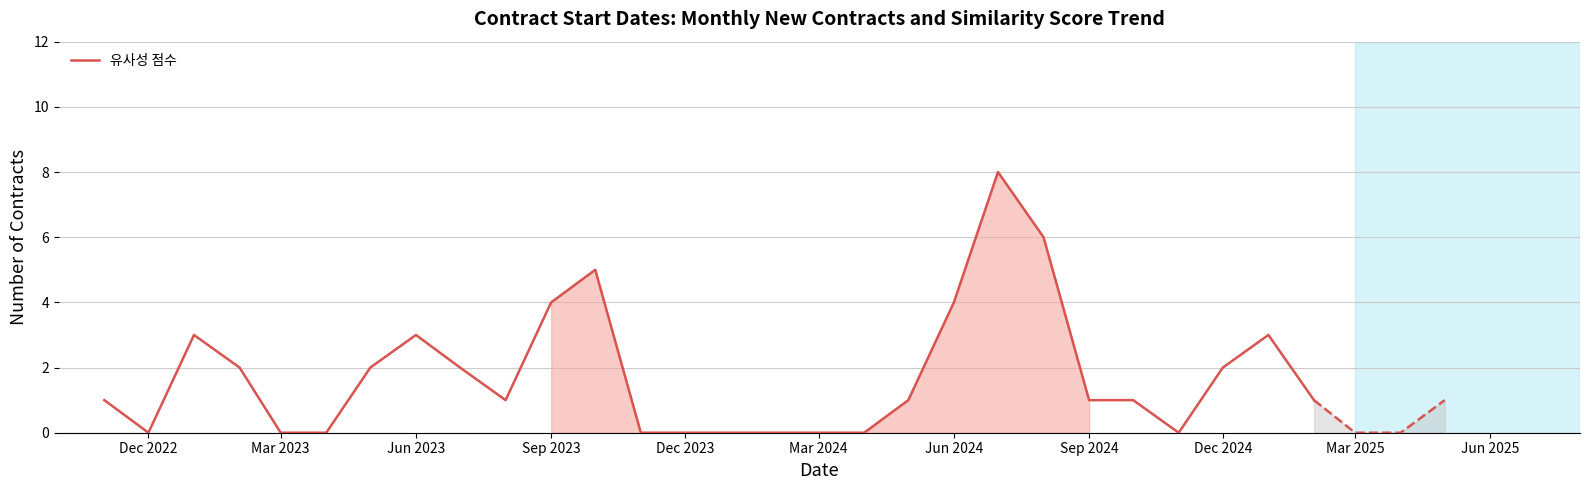

What is the highest value of the 유사성 점수 series?

8